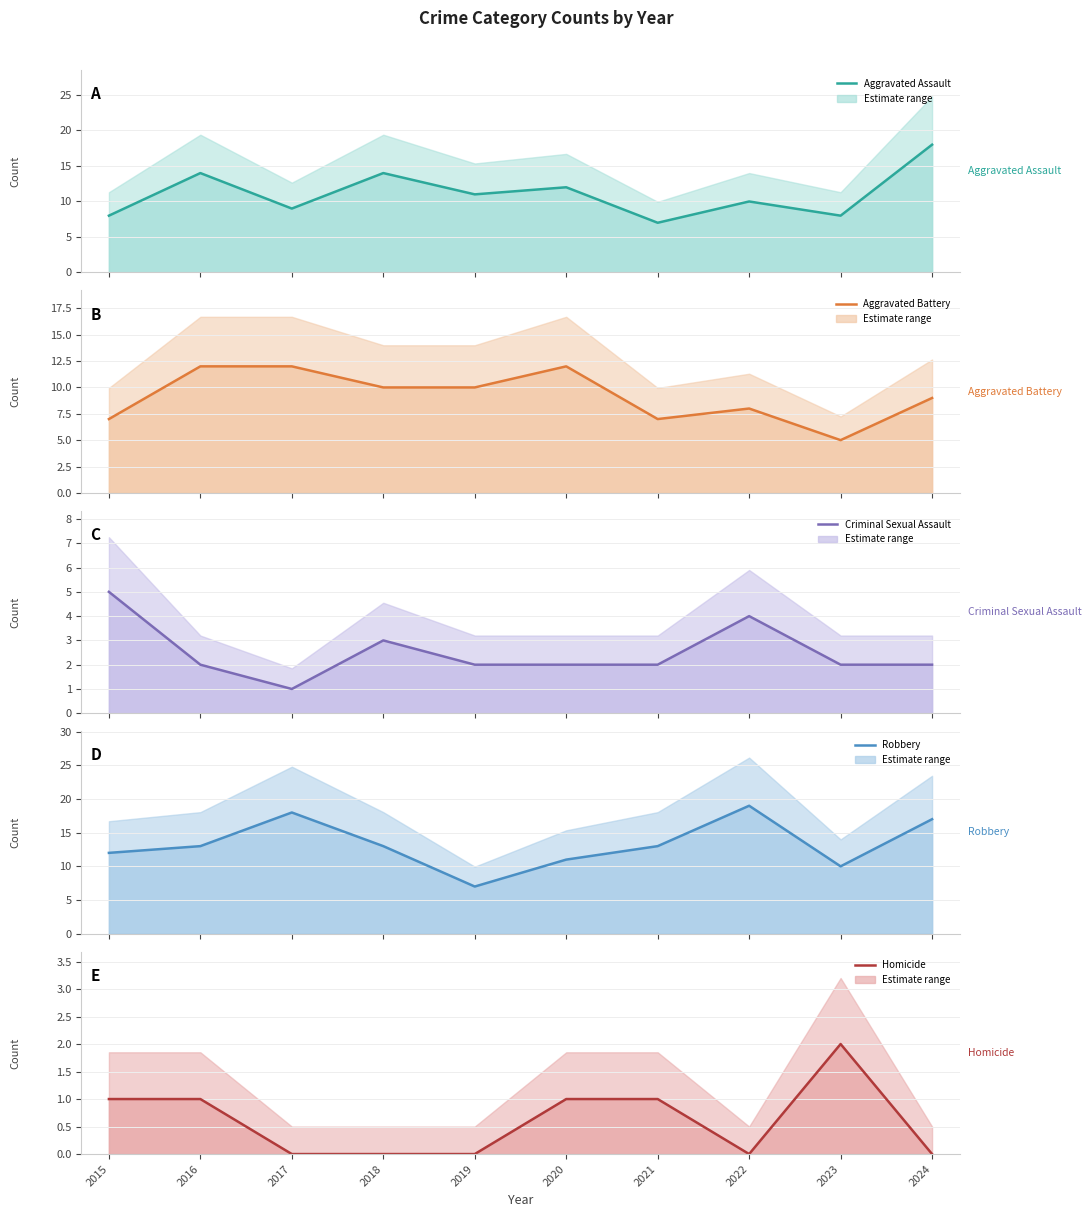

Reading right to left, transcribe all the data shown in this chart.

Aggravated Assault: 2024=18	2023=8	2022=10	2021=7	2020=12	2019=11	2018=14	2017=9	2016=14	2015=8
Aggravated Battery: 2024=9	2023=5	2022=8	2021=7	2020=12	2019=10	2018=10	2017=12	2016=12	2015=7
Criminal Sexual Assault: 2024=2	2023=2	2022=4	2021=2	2020=2	2019=2	2018=3	2017=1	2016=2	2015=5
Robbery: 2024=17	2023=10	2022=19	2021=13	2020=11	2019=7	2018=13	2017=18	2016=13	2015=12
Homicide: 2024=0	2023=2	2022=0	2021=1	2020=1	2019=0	2018=0	2017=0	2016=1	2015=1